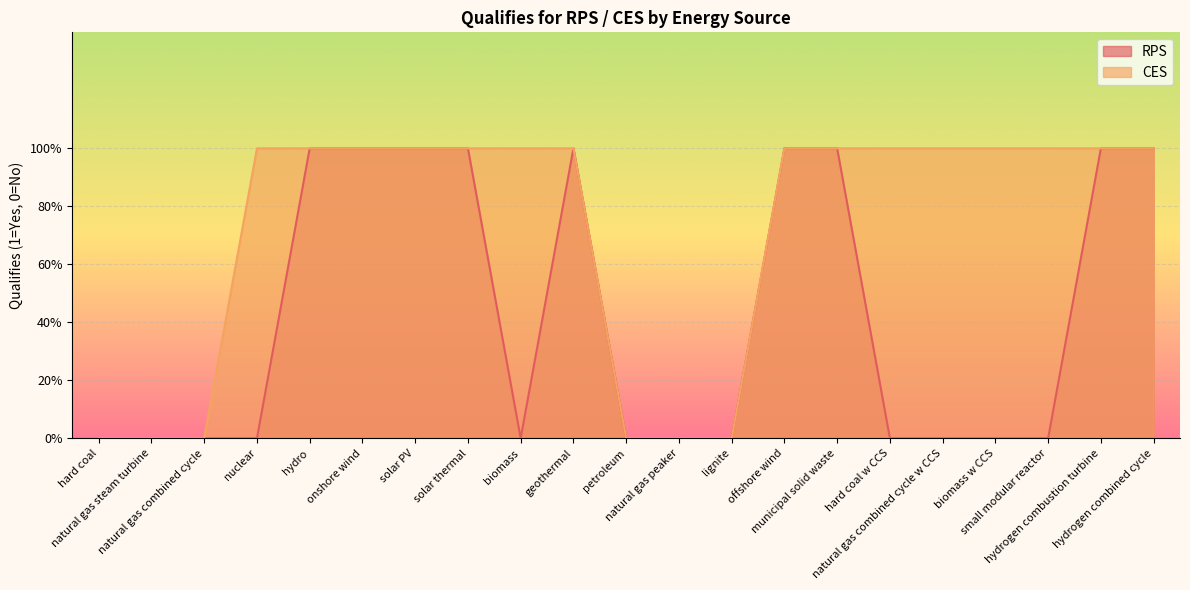

Does the chart display data point markers on the line(s)?

No